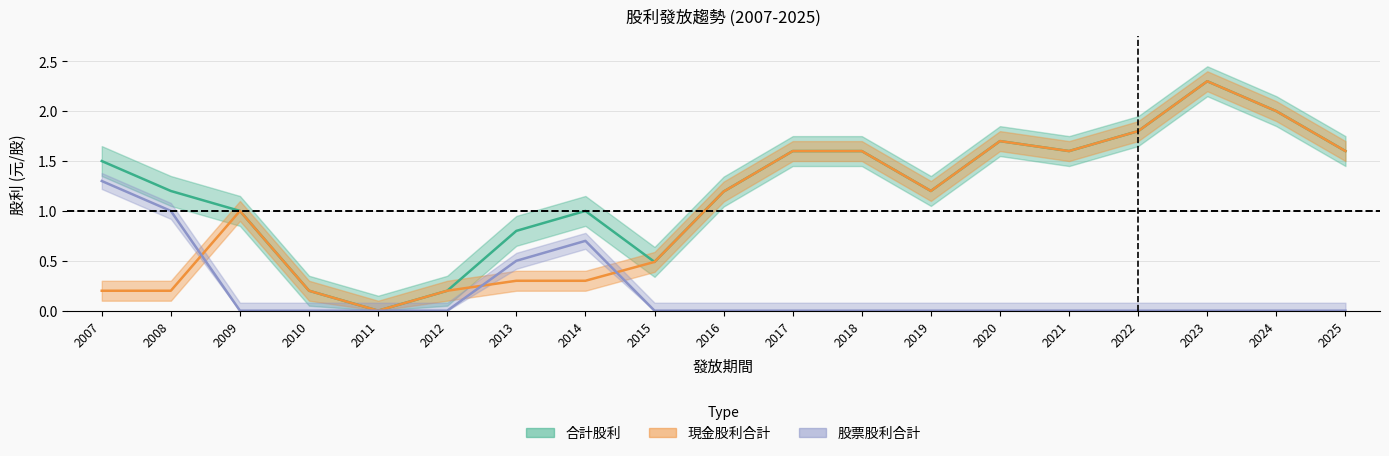

True or false: 合計股利 has a value of 1.2 at 2011.

False